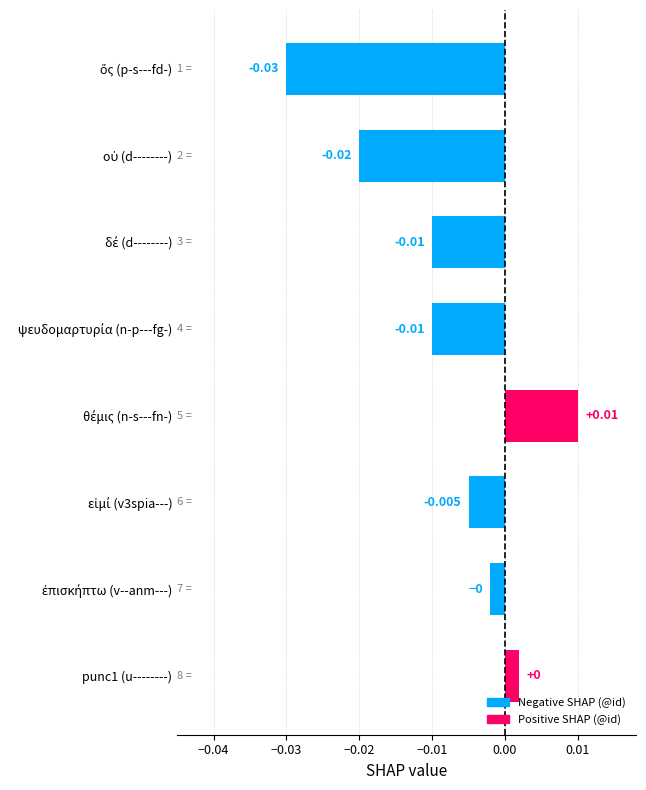

How many values are below 0?

6